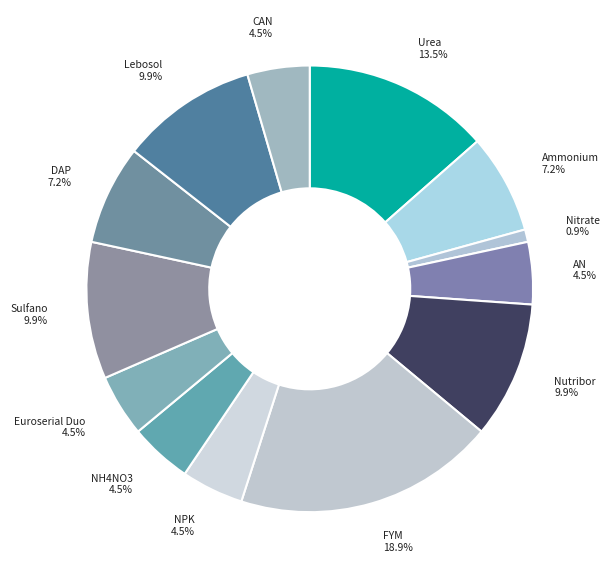

To the nearest percent, what is the average slice percentage?

8%